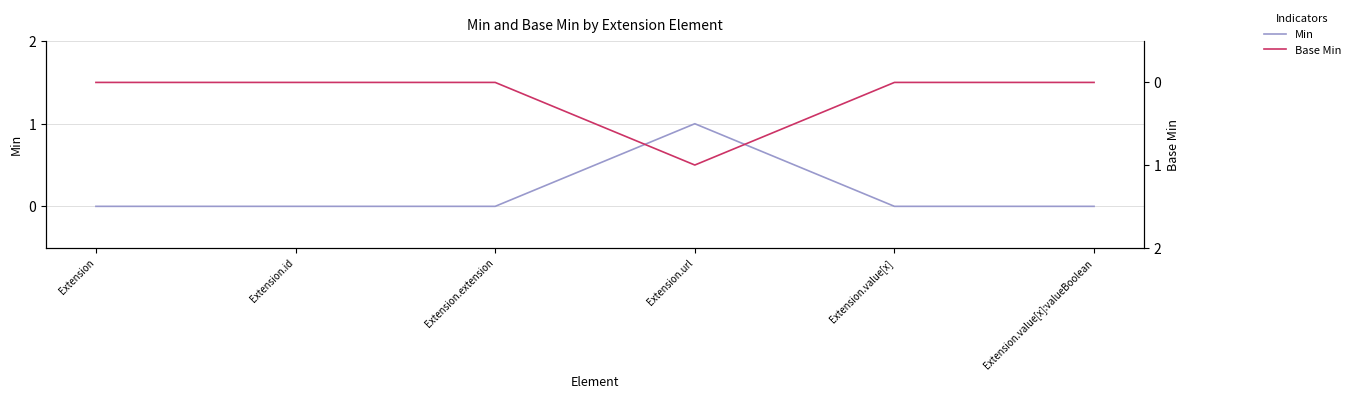

What are all the series names shown in the legend?

Min, Base Min